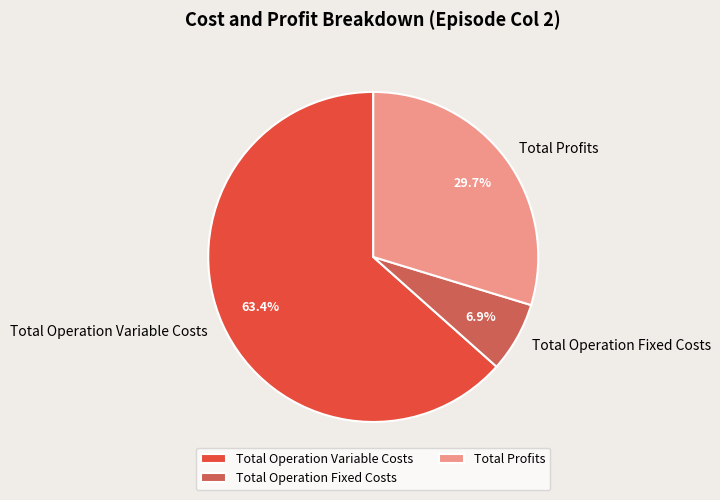

Which category has the biggest portion of the pie?

Total Operation Variable Costs